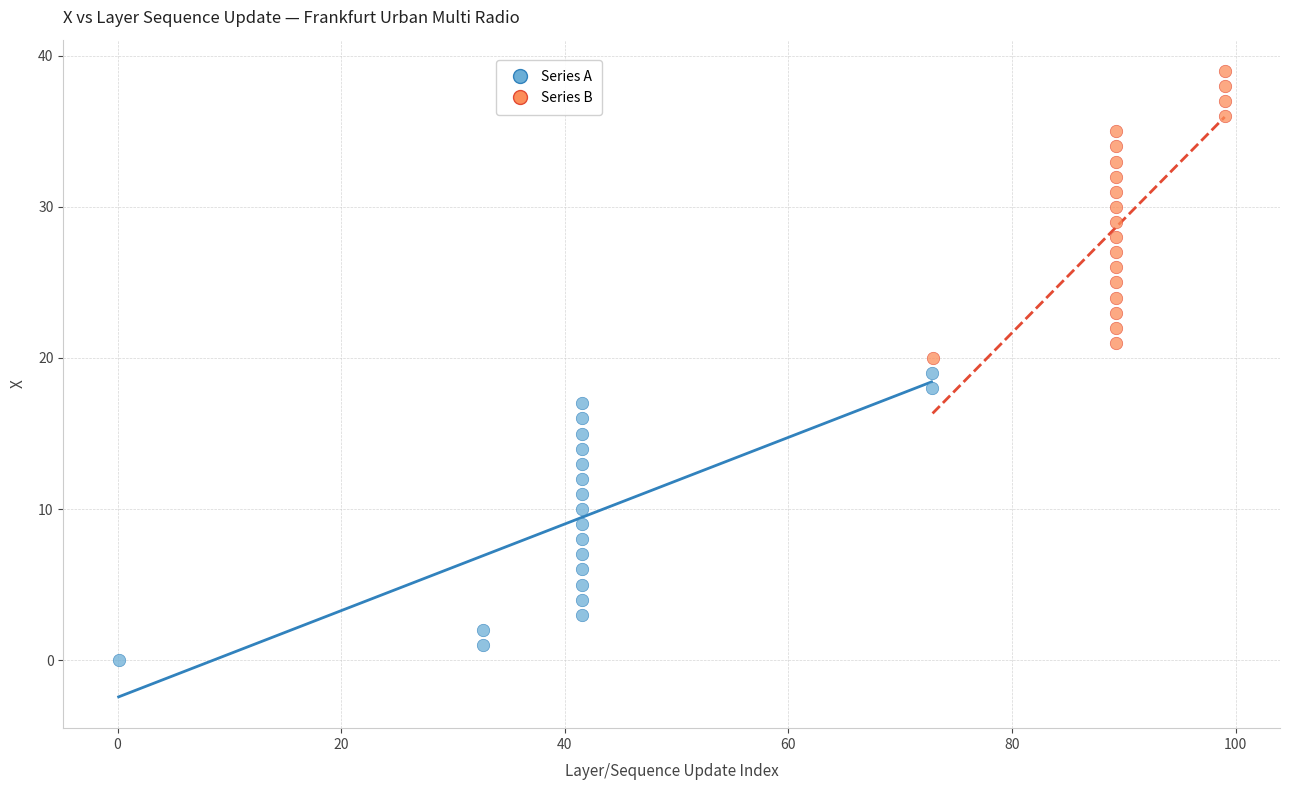

What are all the series names shown in the legend?

Series A, Series B